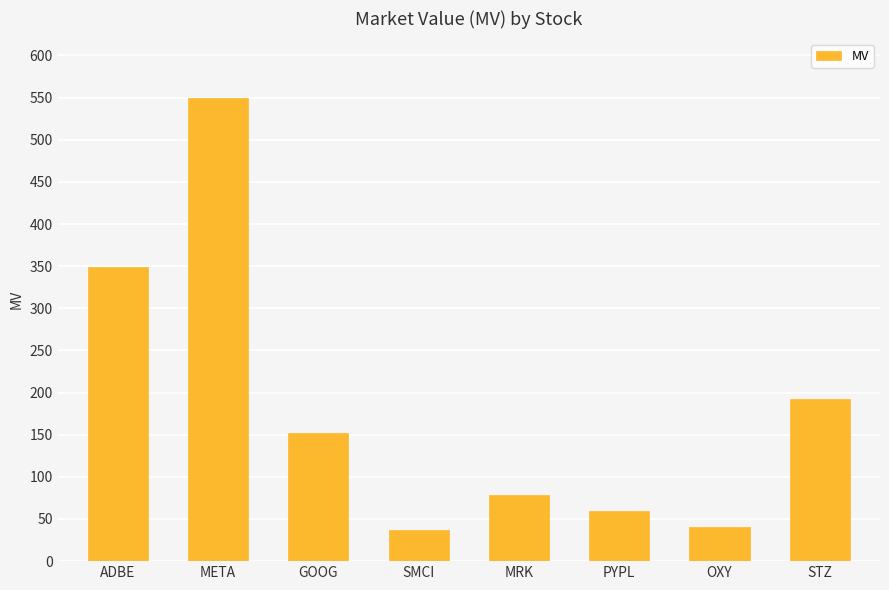

Which has a higher value, STZ or OXY?

STZ